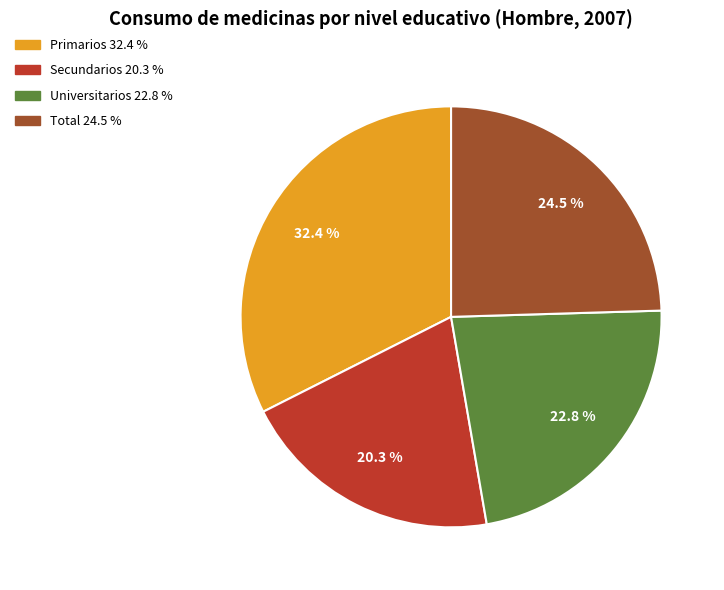

True or false: Universitarios accounts for 32% of the total.

False